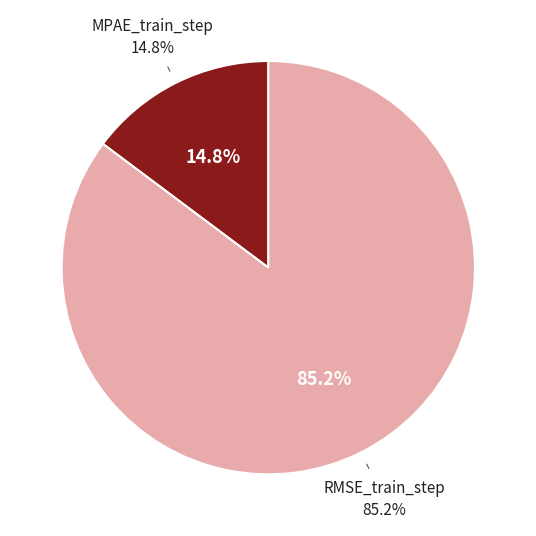

What is the largest slice in the pie chart?

RMSE_train_step